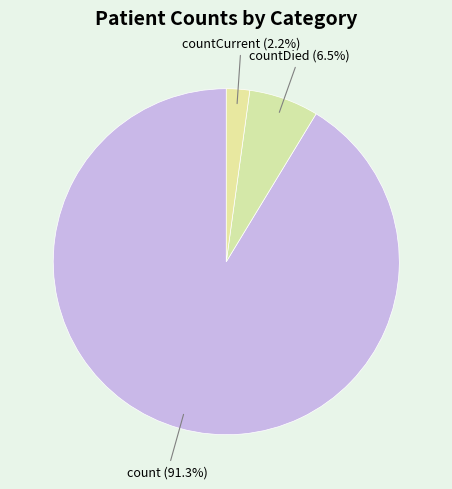

Between count (91.3%) and countCurrent (2.2%), which is larger?

count (91.3%)